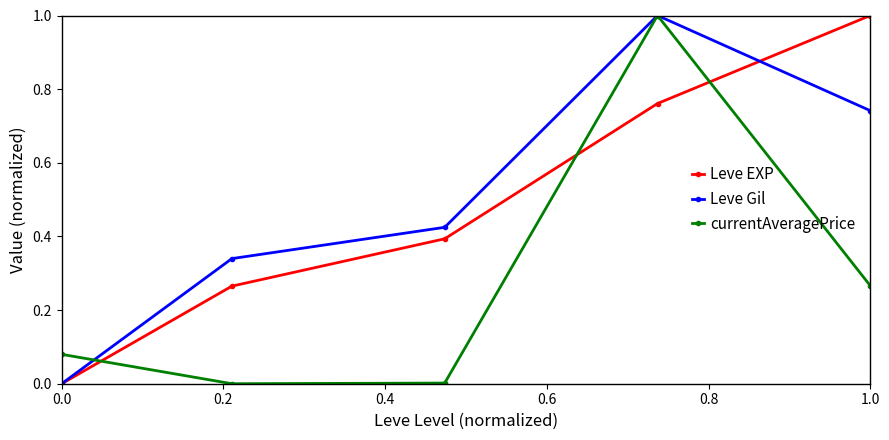

Which series ends up on top after the final intersection of currentAveragePrice and Leve EXP?

Leve EXP